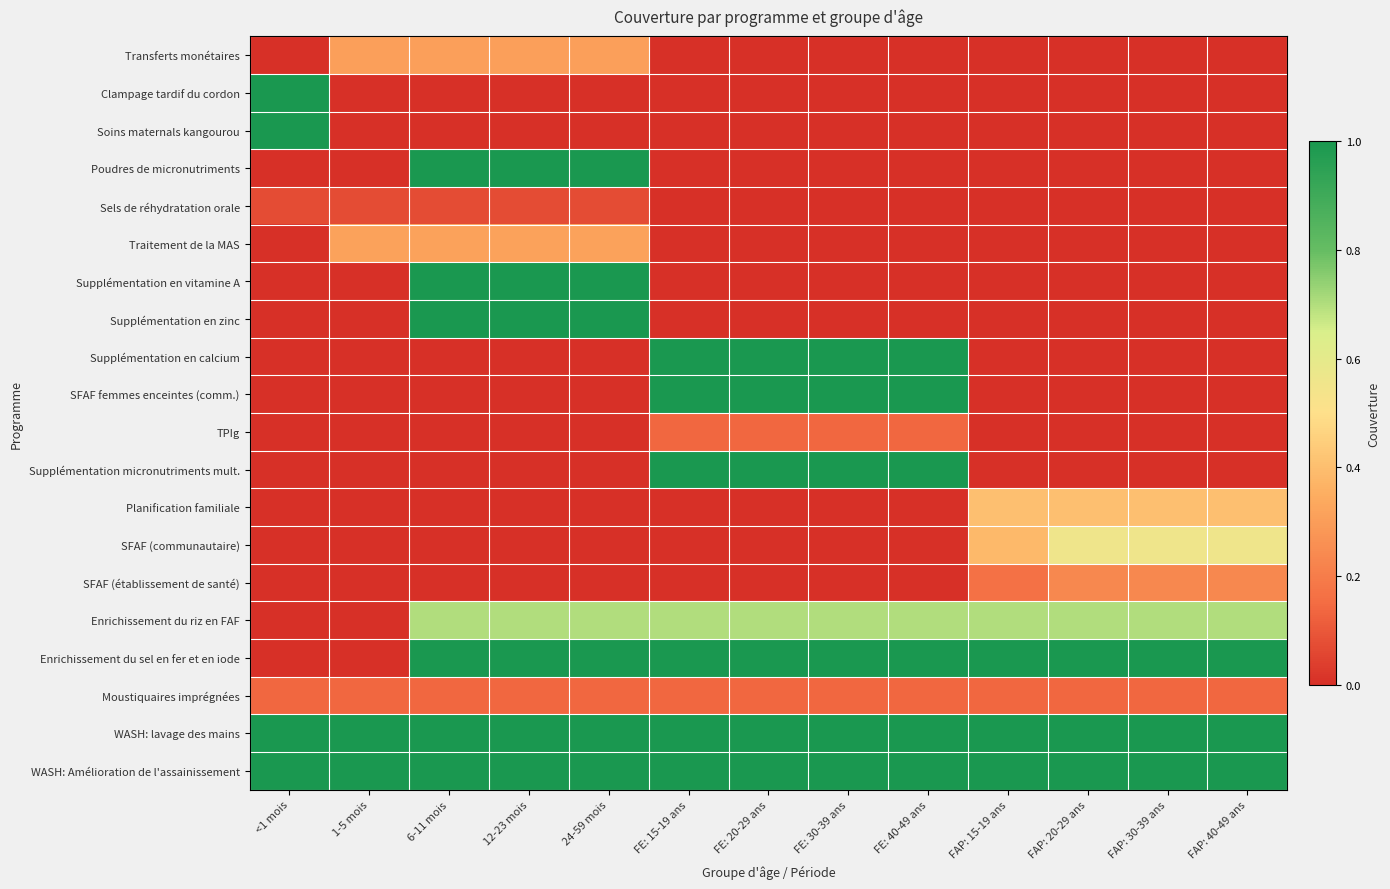

At how many categories does at least one series exceed 0?

13